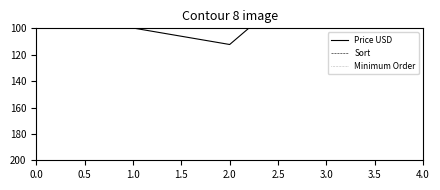

What is the total value across all series at 3.0?

53.8